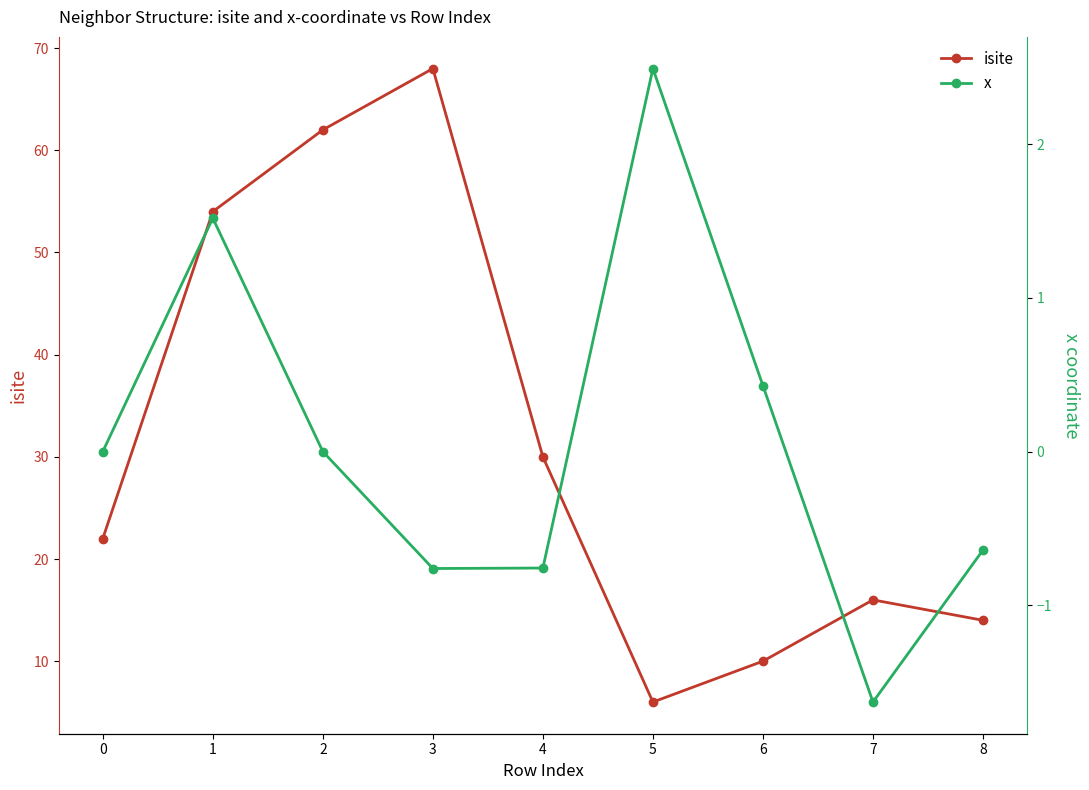

Does the chart have visible grid lines?

No